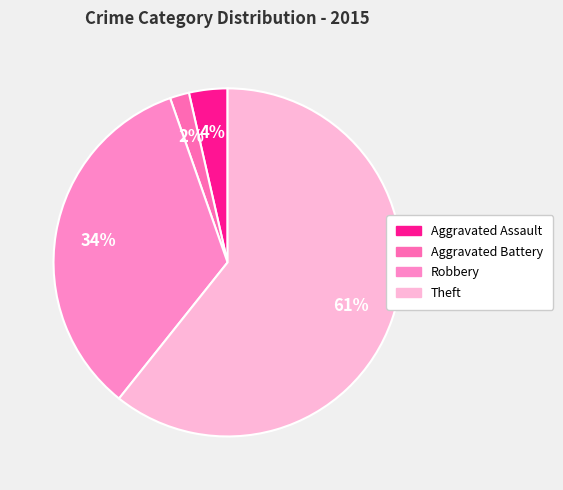

To the nearest percent, what is the combined percentage of Theft and Aggravated Battery?

62%